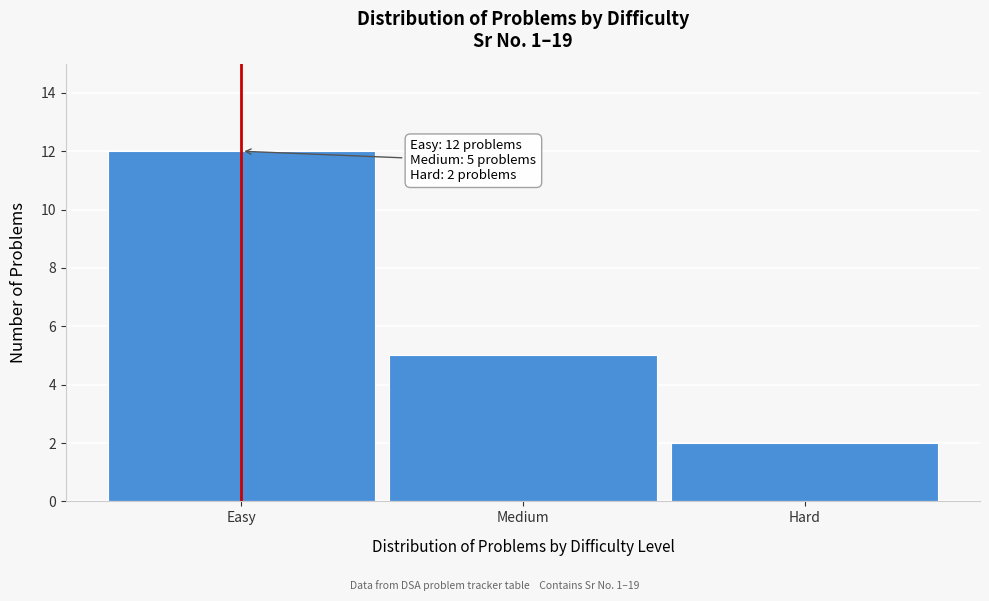

Reading left to right, list all the values displayed in this chart.

Easy=12	Medium=5	Hard=2